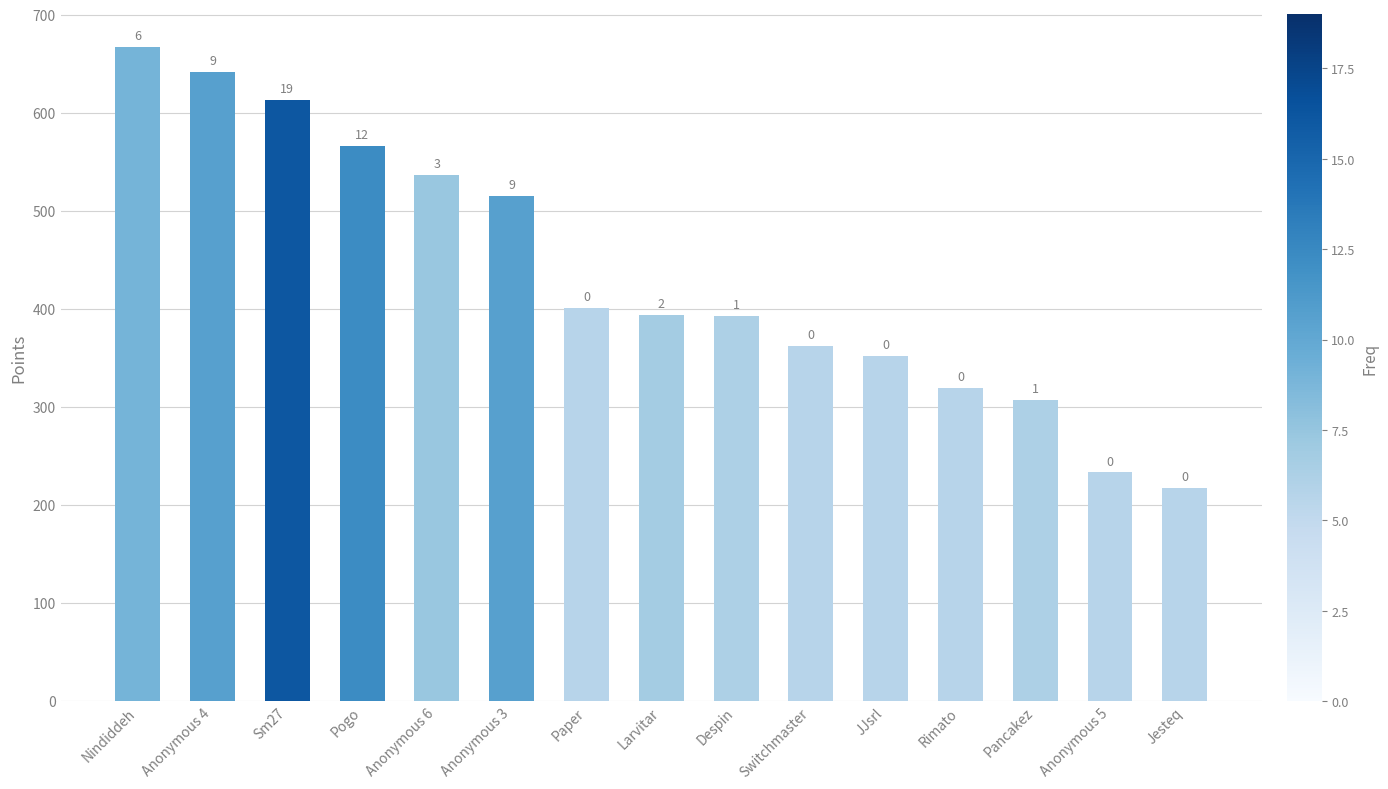

What is the sum of the values at Anonymous 5 and Pogo?

799